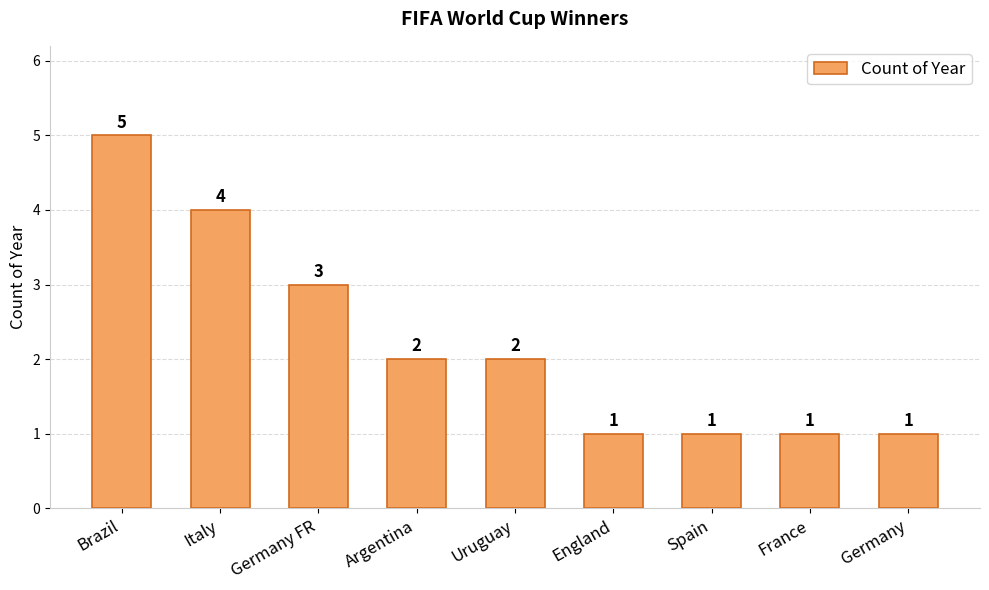

Count the values in the range 1 to 3.

7